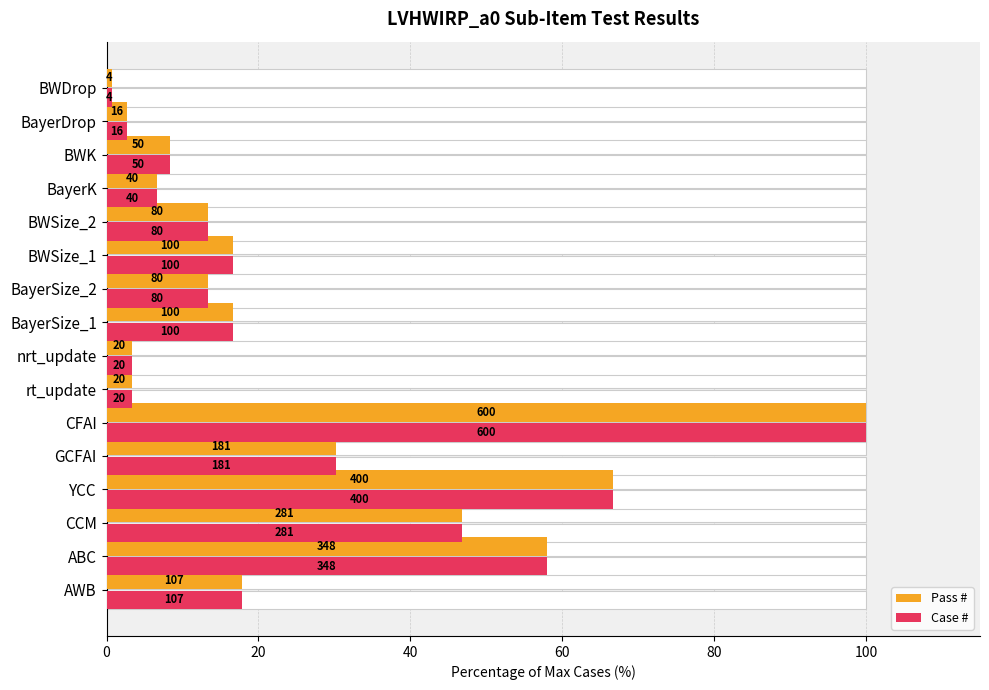

What is the difference between the Case # values at nrt_update and BWSize_2?

10.0